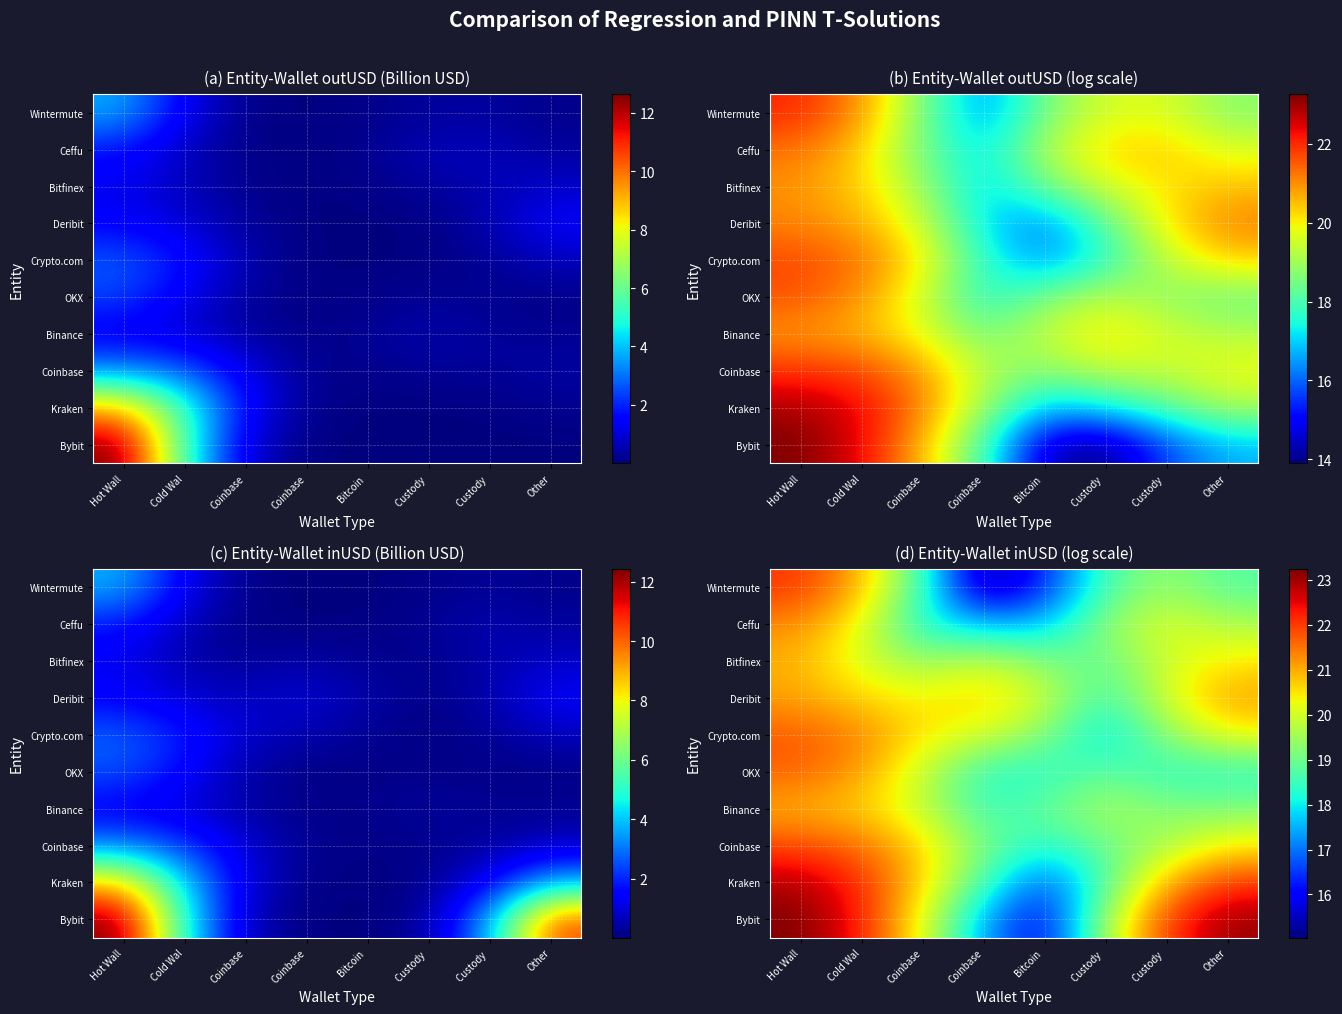

At which category is the sum across all series the highest?

Hot Wall